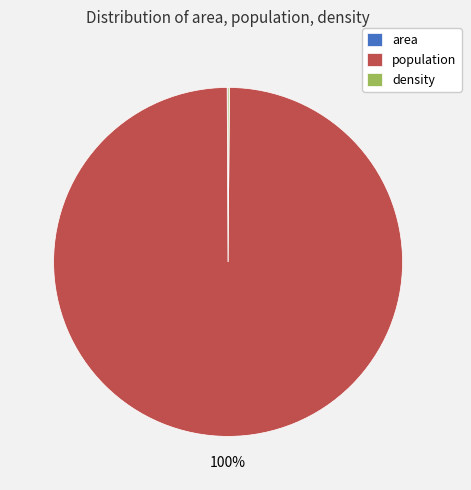

To the nearest percent, what is the difference between the largest and smallest slice percentages?

100%